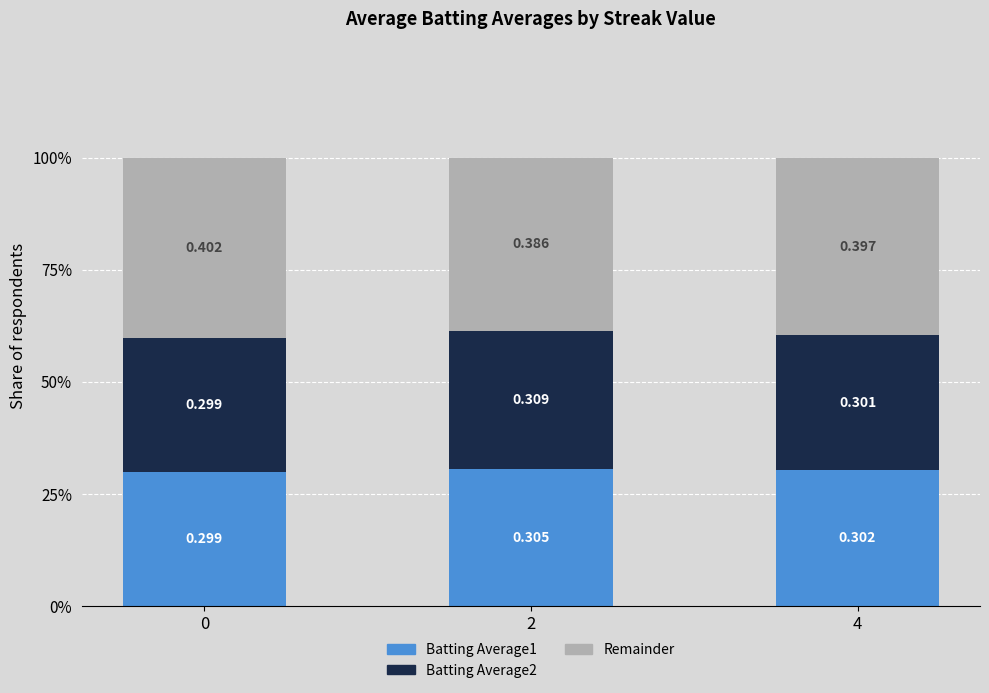

Rank the series at 0 from lowest to highest value.

Batting Average2, Batting Average1, Remainder